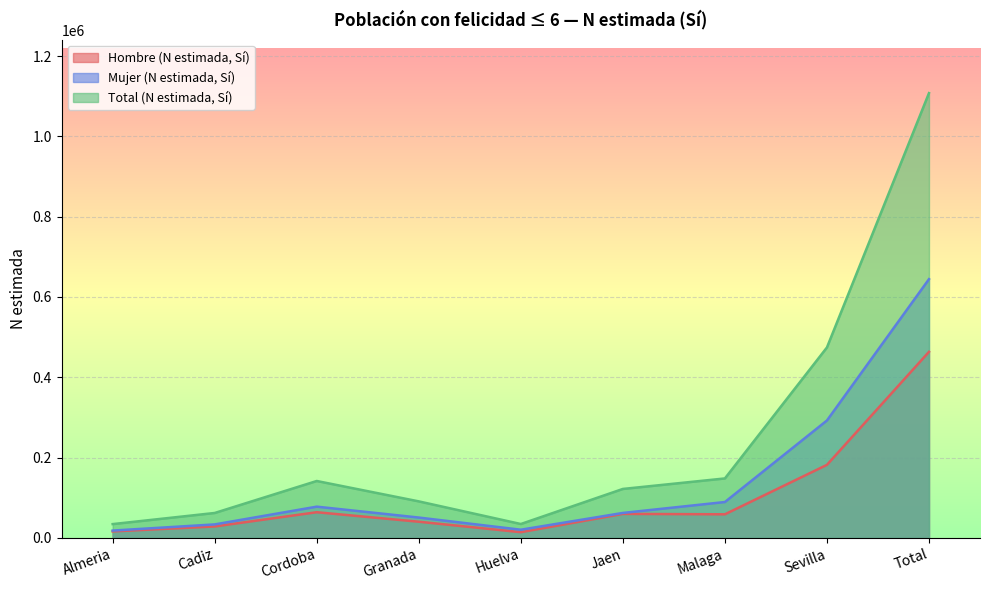

Between Granada and Sevilla, which series saw the biggest shift?

Total (N estimada, Sí)